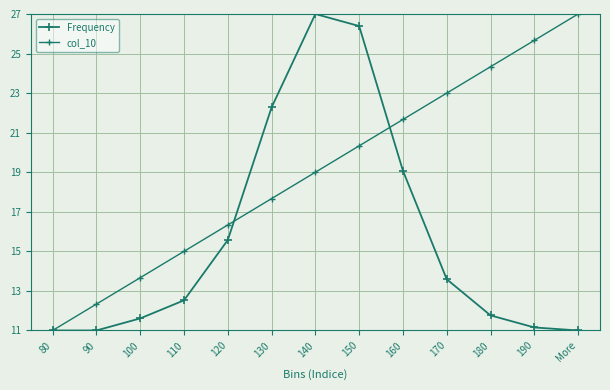

Count the number of data series in this chart.

2